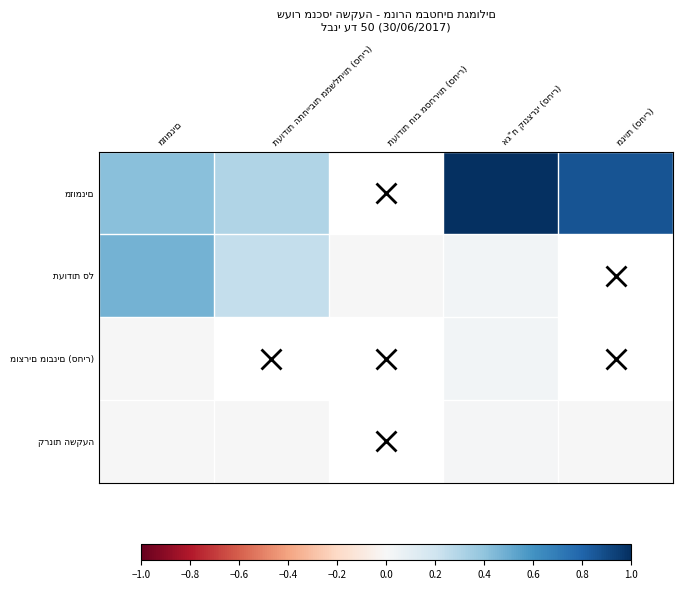

At which category is the sum across all series the highest?

אג"ח קונצרני (סחיר)